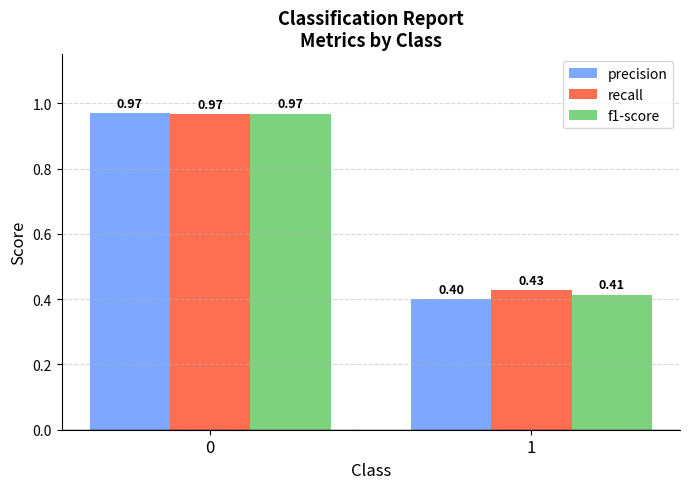

What is the sum of all recall values?

1.4